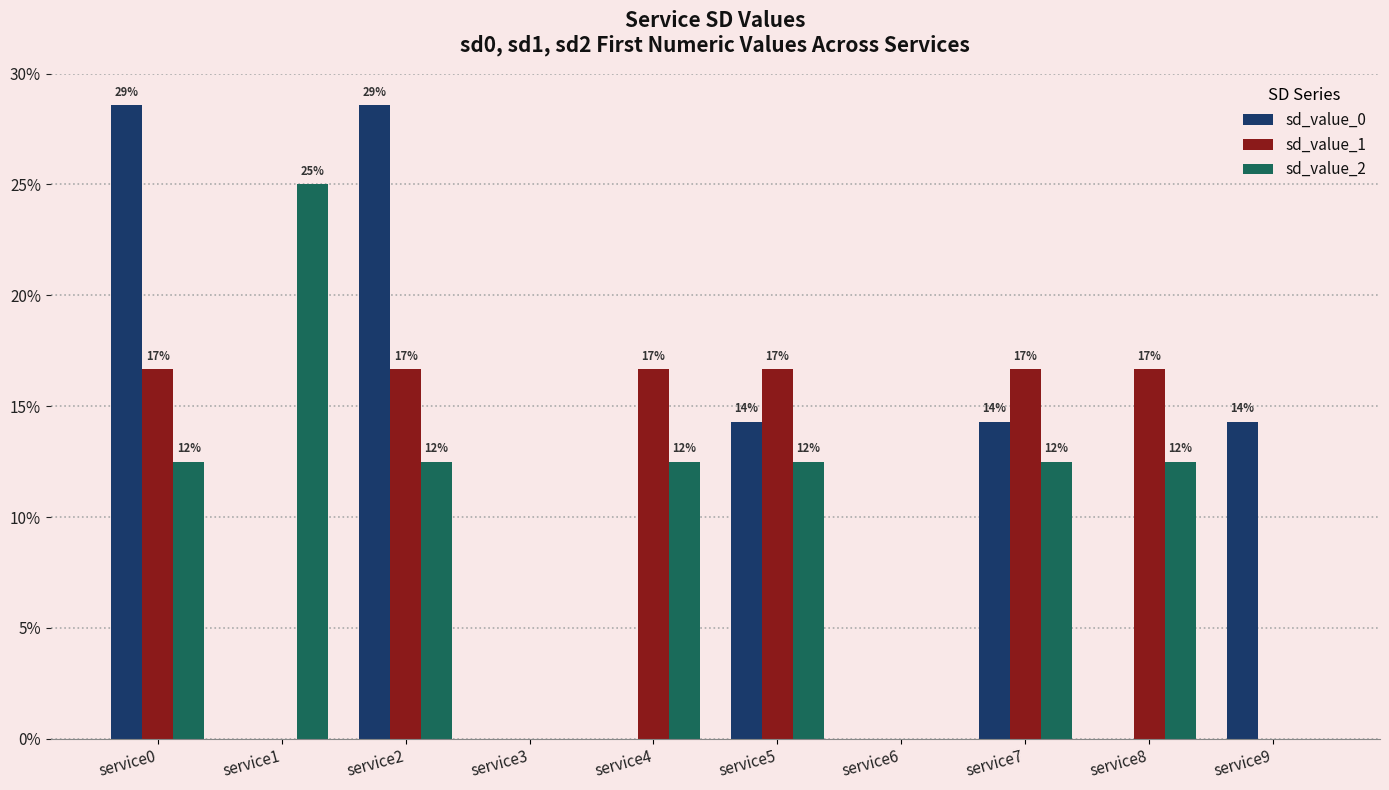

What is the approximate value of sd_value_1 at service5?

16.7